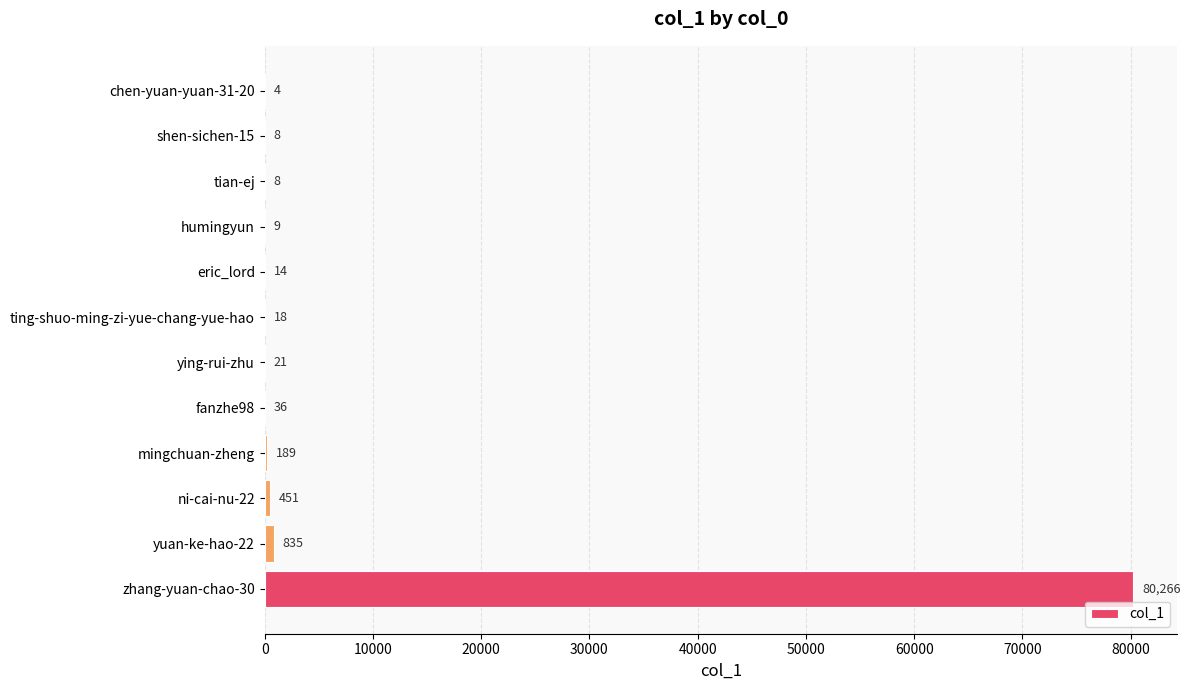

What is the sum of all values?

81859